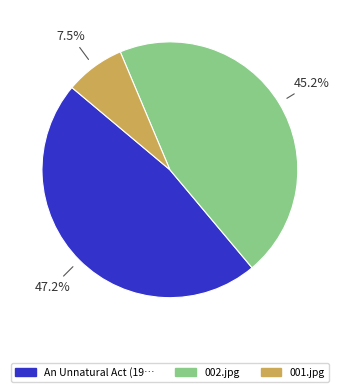

Count the number of slices in the pie.

3